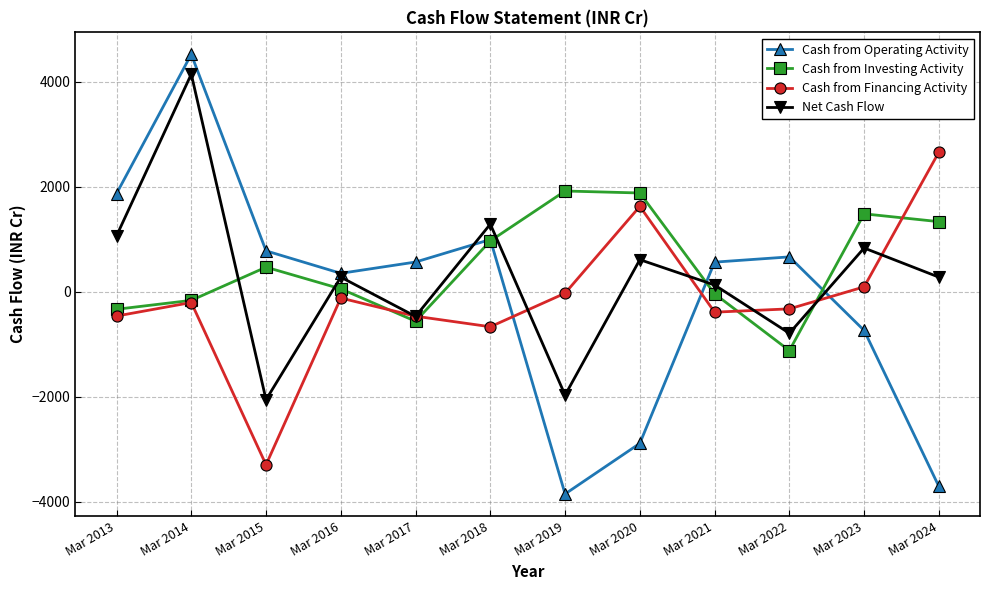

At which category is the sum across all series the highest?

Mar 2014